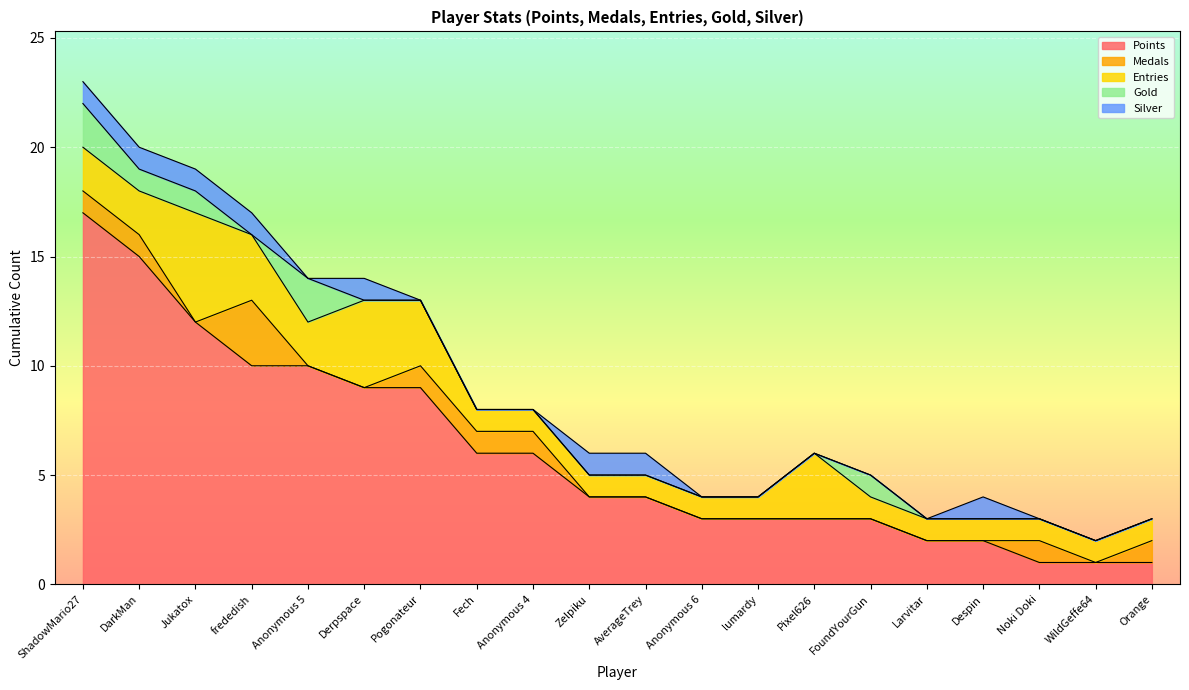

How many data points in Entries are above 1?

8